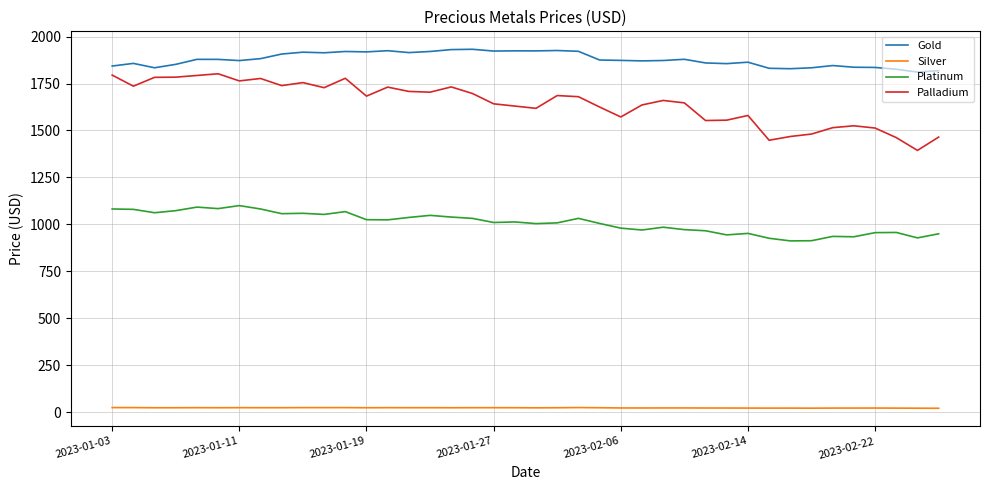

What is the average value of the Silver series?

23.0